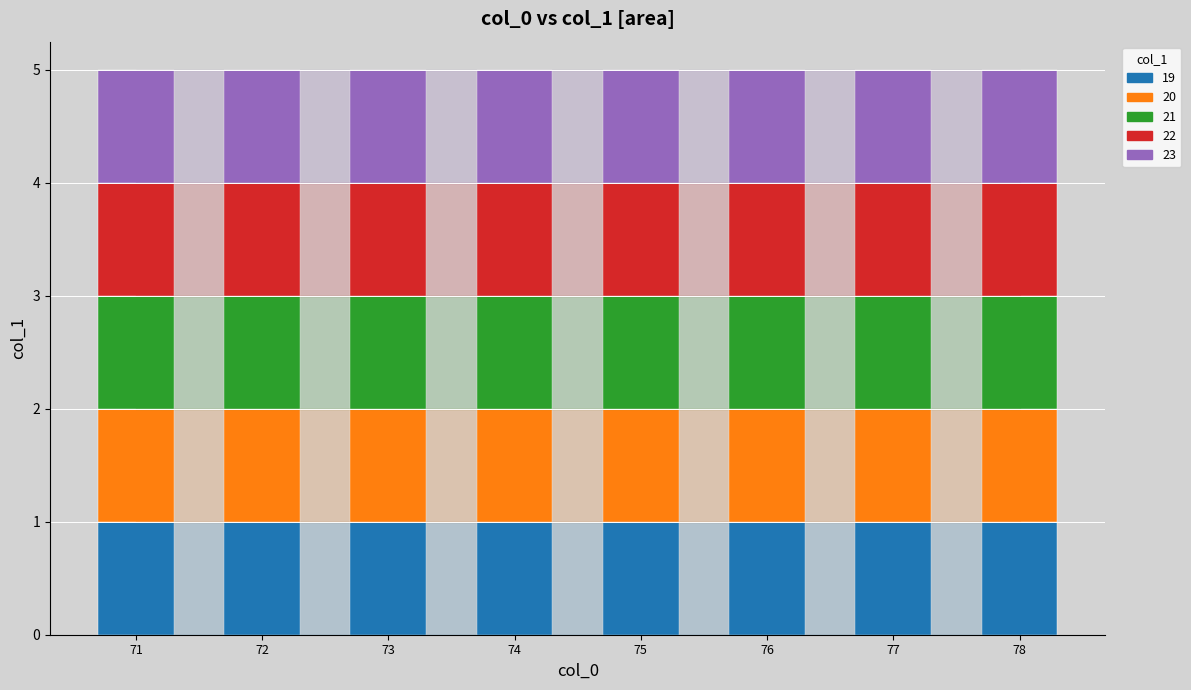

What is the difference between the maximum and minimum values?

4